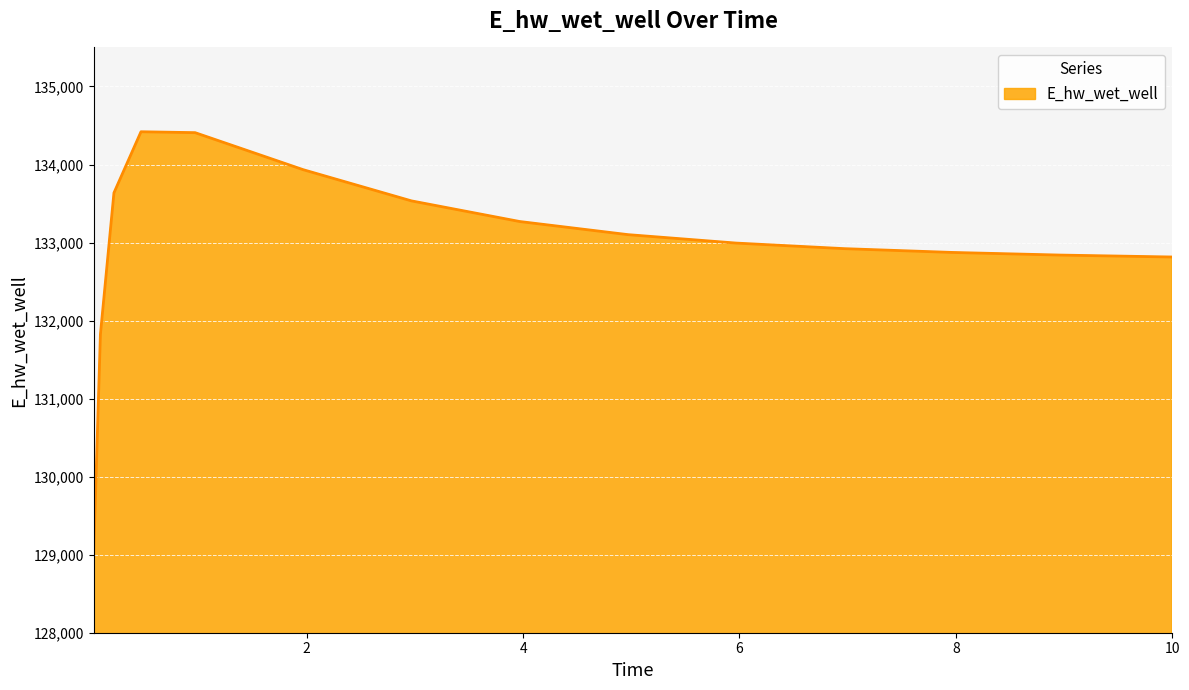

What is the minimum value shown in the chart?

128992.8